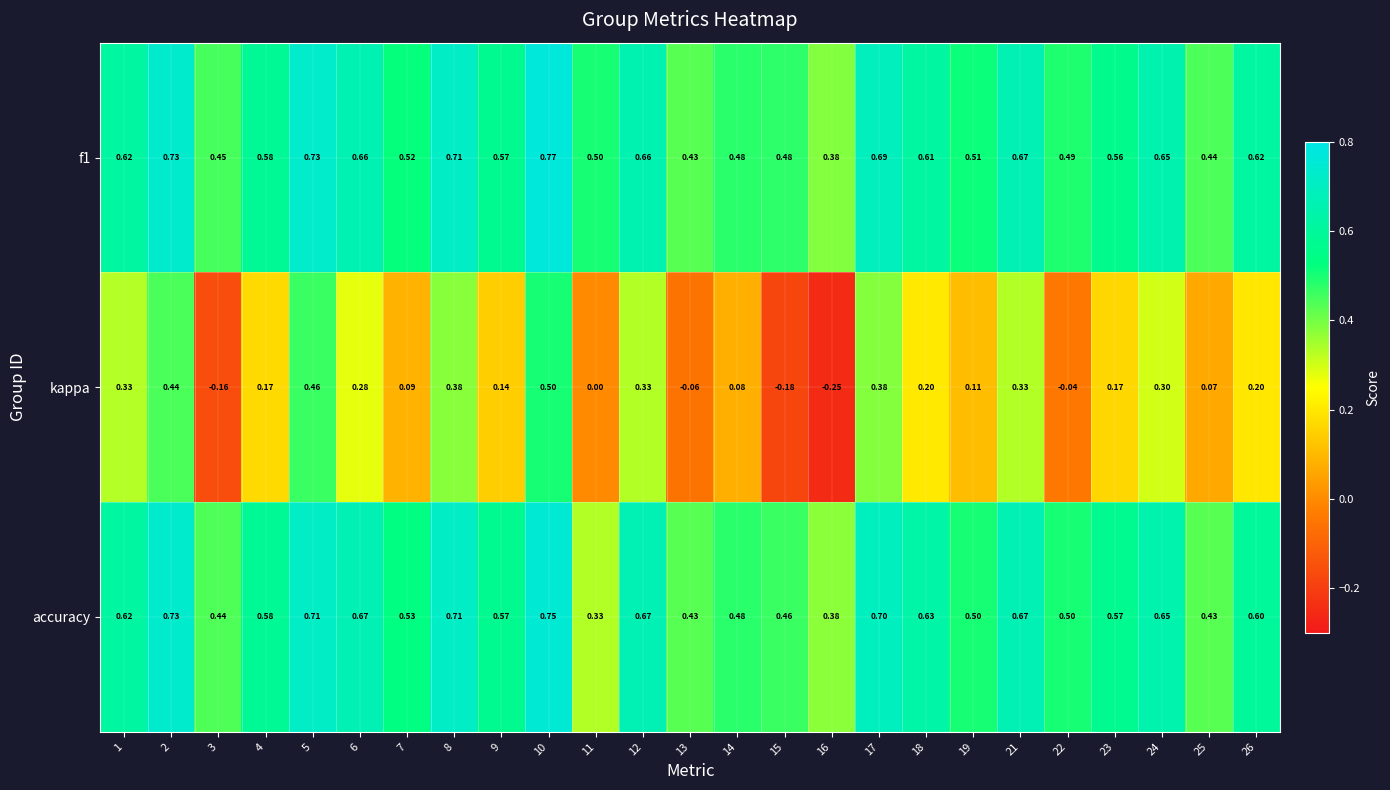

Which series changed the most between 24 and 25?

kappa